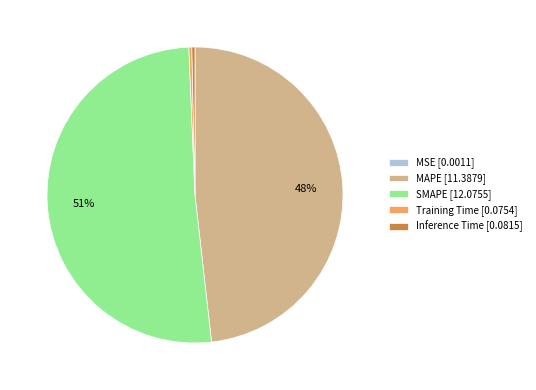

What percentage is the MAPE slice, to the nearest percent?

48%